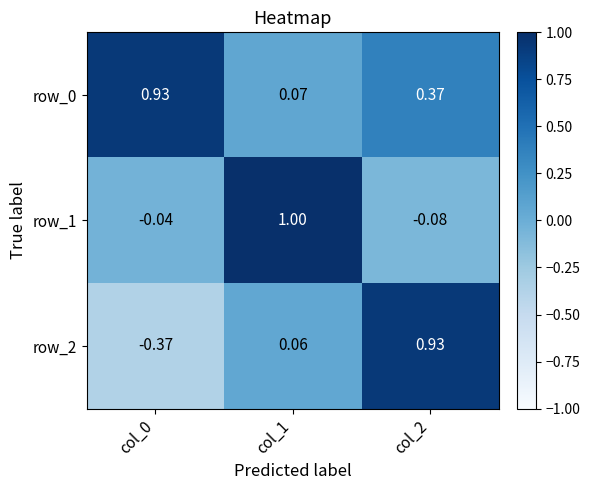

The value of row_1 at col_0 is -0.0. True or false?

False